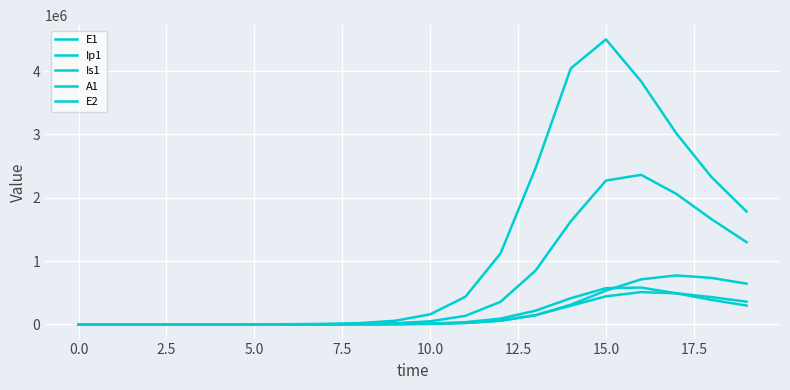

How many series are shown in this chart?

5